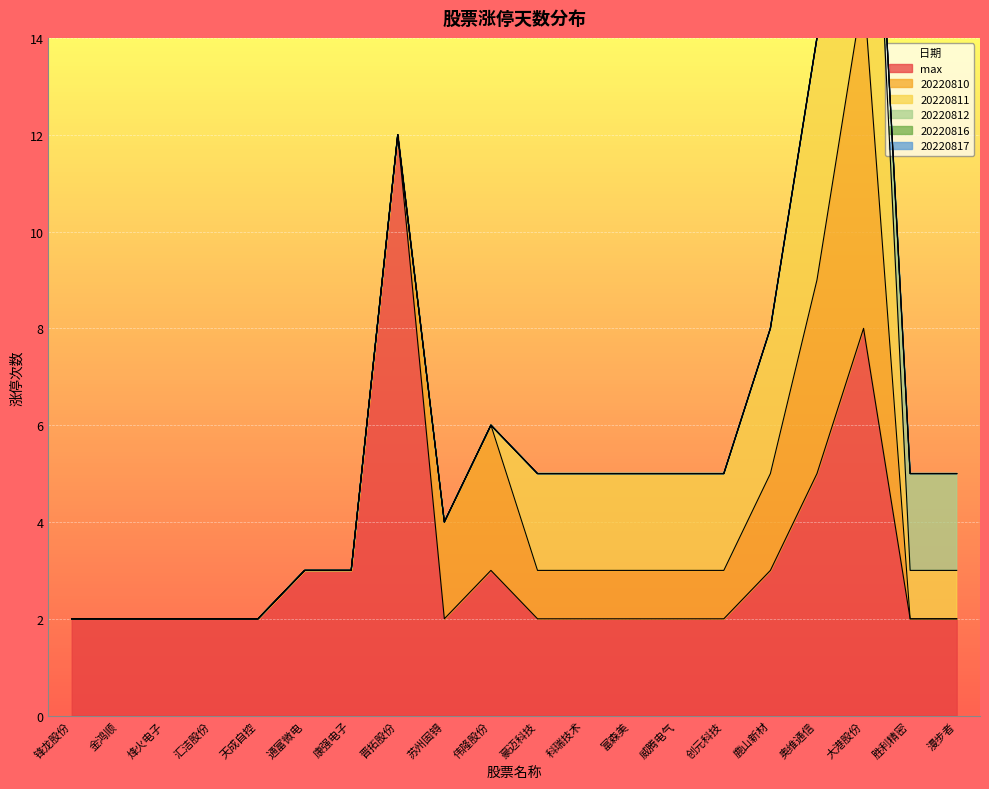

What is the label of the 6th point from the right?

创元科技